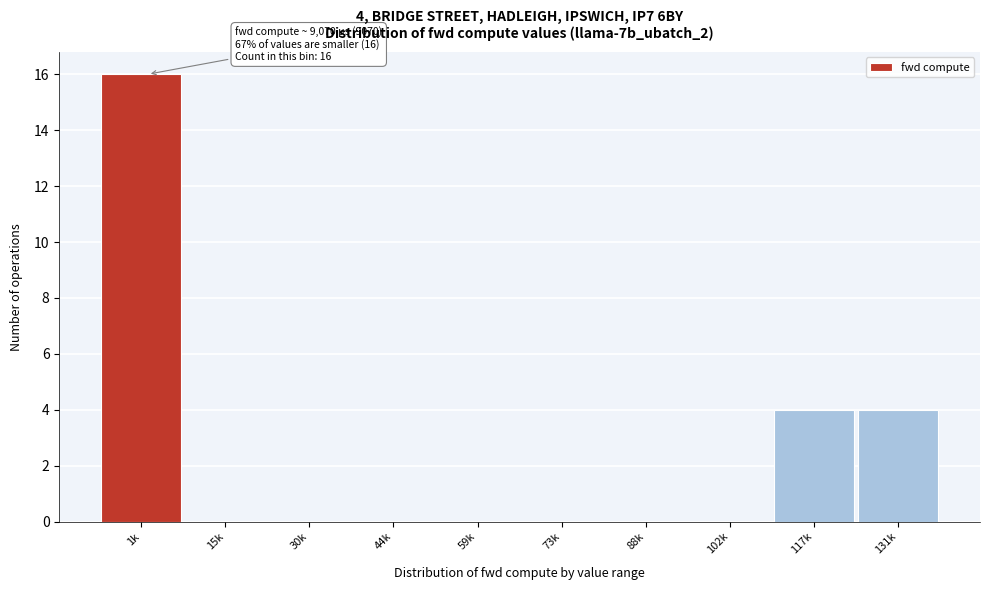

Reading right to left, transcribe all the data shown in this chart.

131k=4	117k=4	102k=0	88k=0	73k=0	59k=0	44k=0	30k=0	15k=0	1k=16